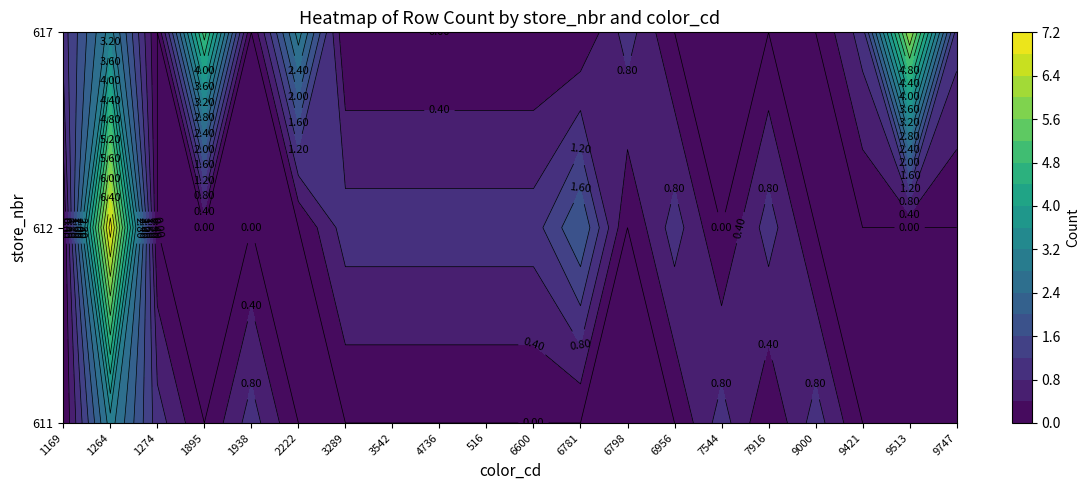

What is the sum of the 612 values at 1274 and 1264?

7